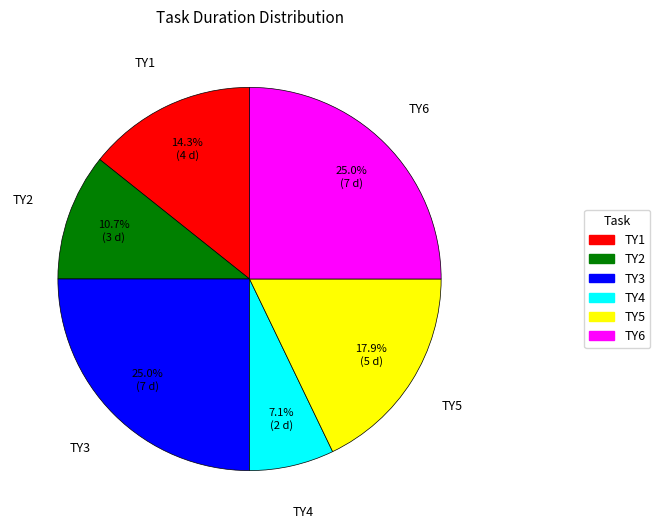

Is there any slice that represents more than half of the pie?

No